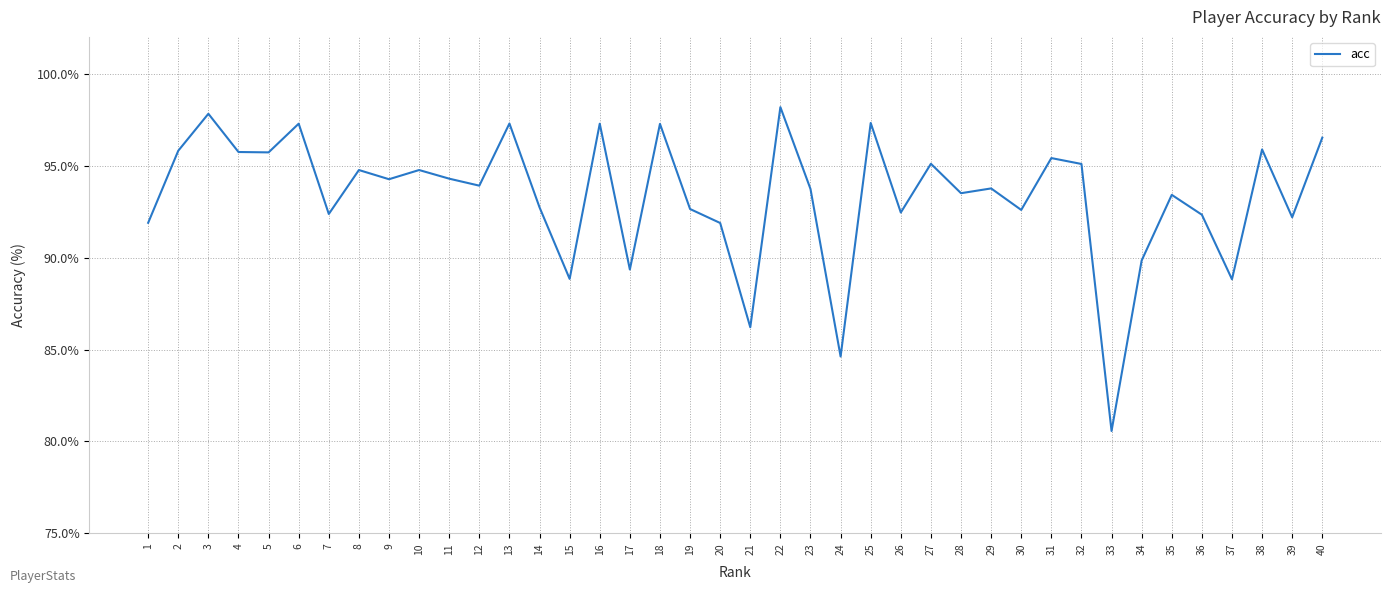

Is it true that the value at 7 is 92.4?

True